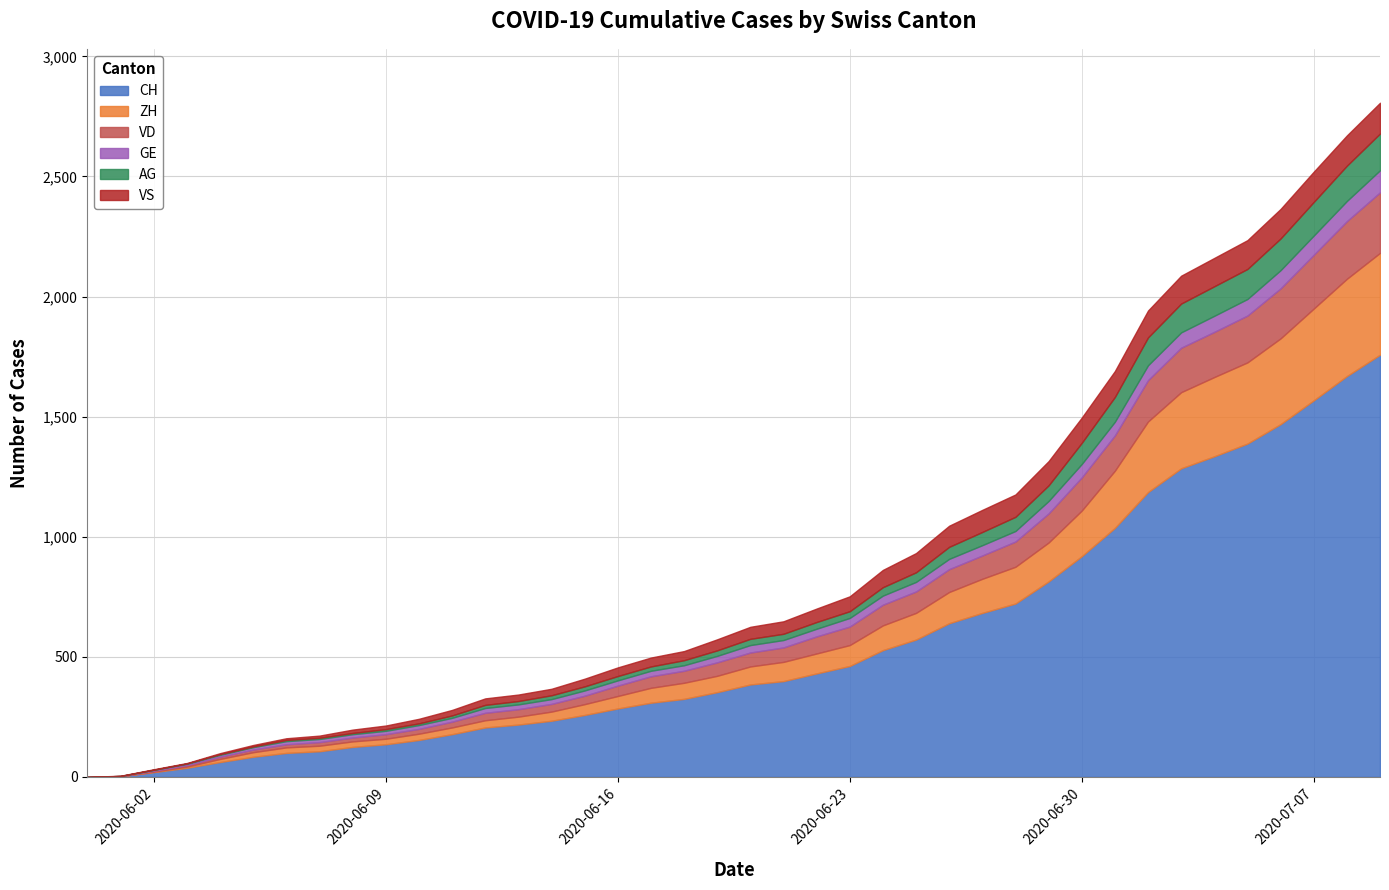

What is the label of the 37th point from the right?

2020-06-03